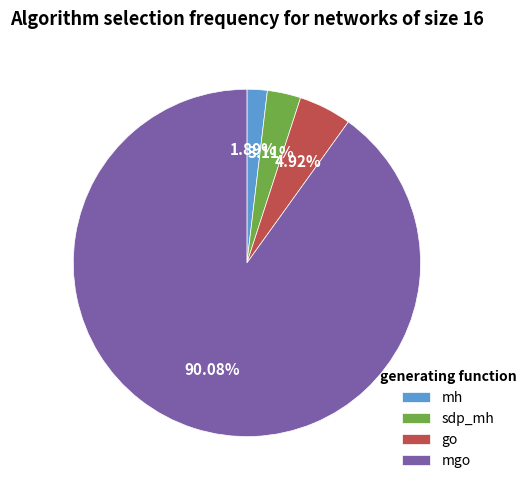

To the nearest percent, what is the average slice percentage?

25%